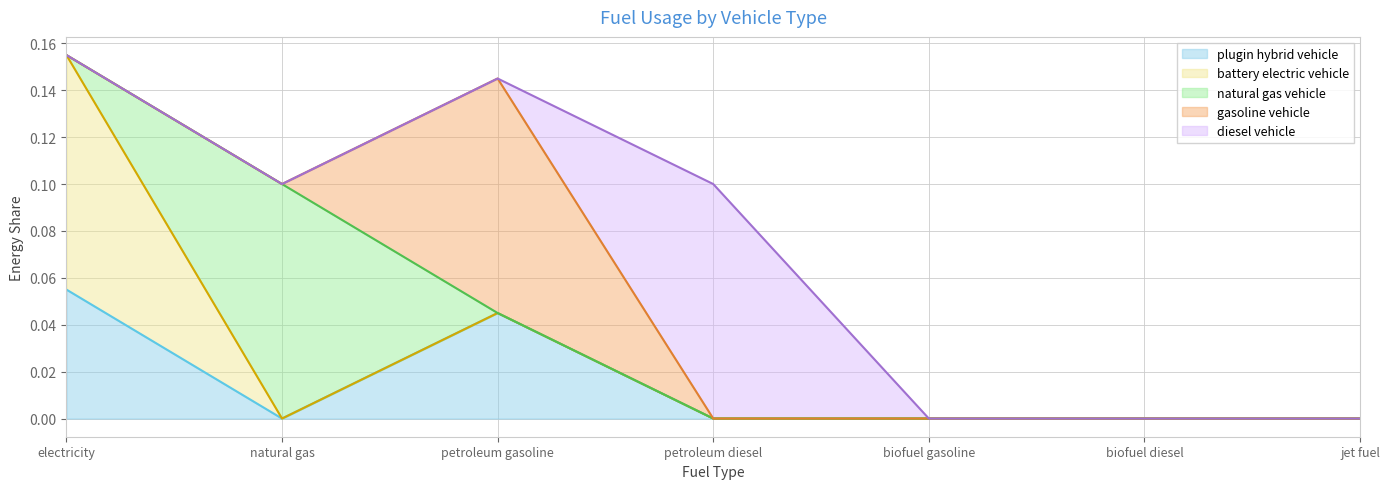

How many interior local peaks does the diesel vehicle series have?

1